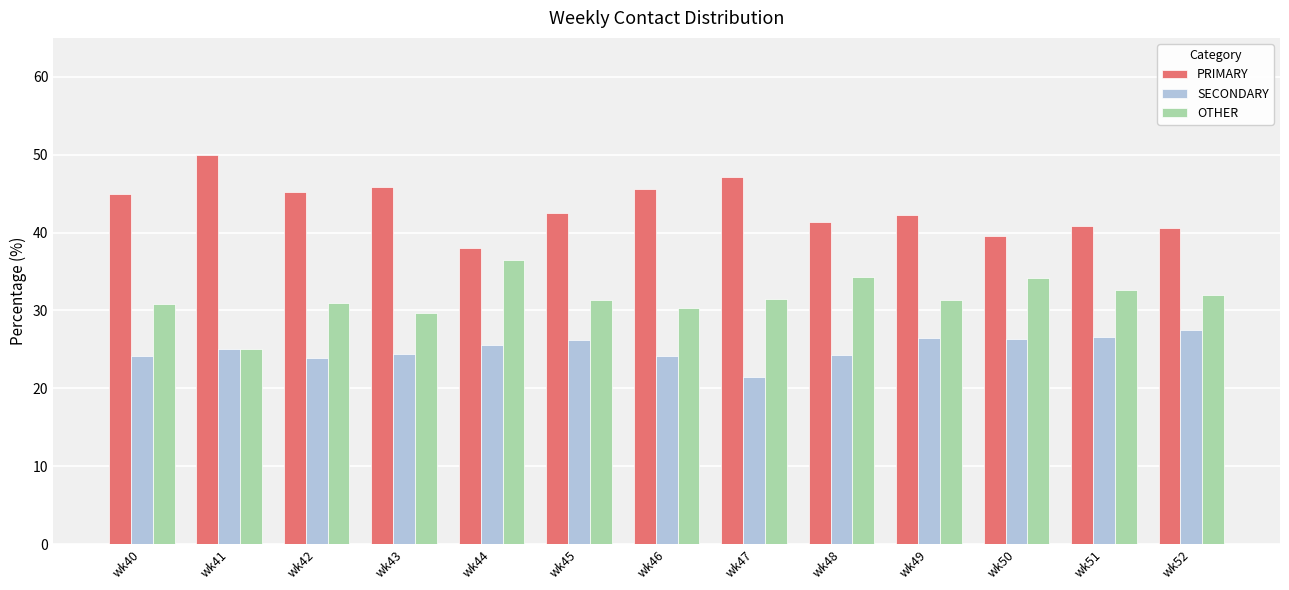

List the series in order of their peak value, highest first.

PRIMARY, OTHER, SECONDARY